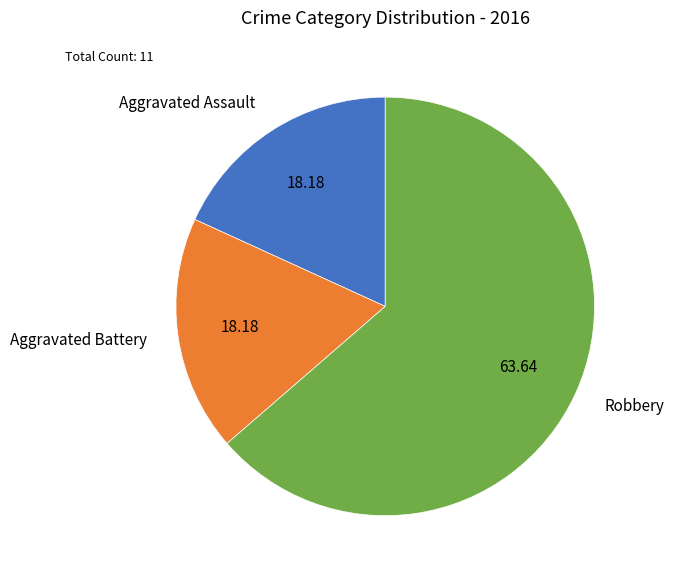

Is the sum of Aggravated Assault and Robbery greater than half?

Yes